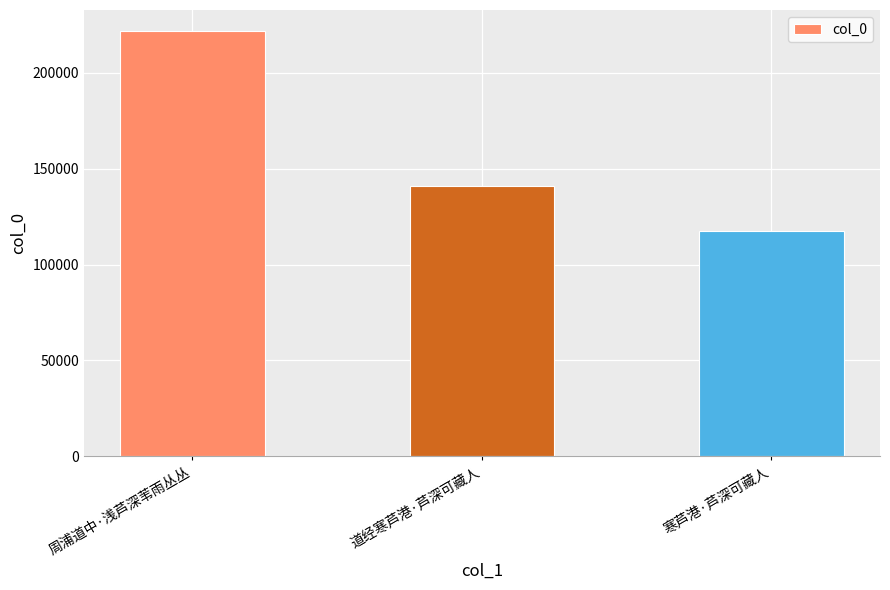

What is the difference between the values at 道经寒芦港·芦深可藏人 and 周浦道中·浅芦深苇雨丛丛?

81016